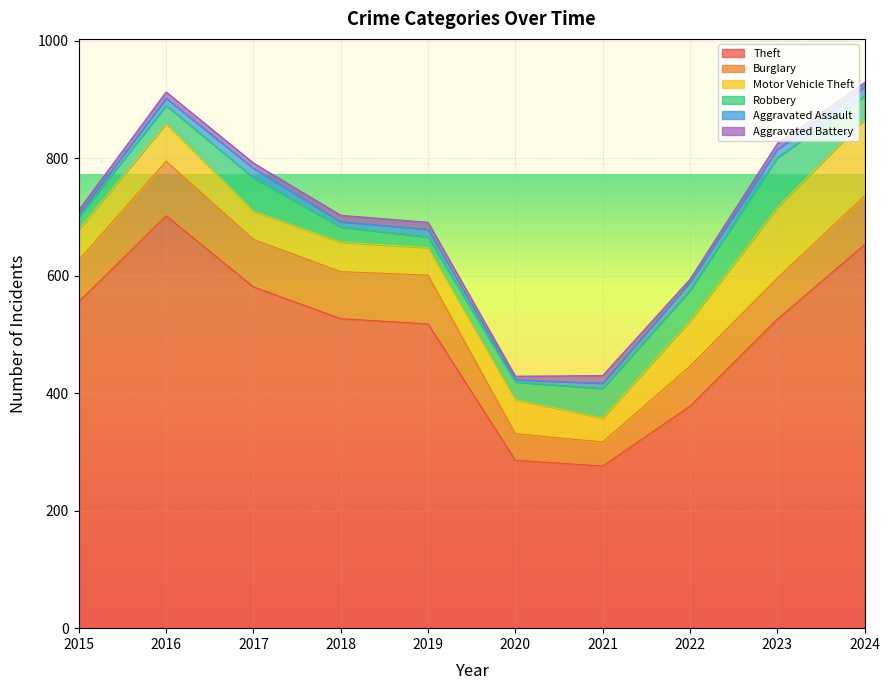

What is the highest value of the Burglary series?

93